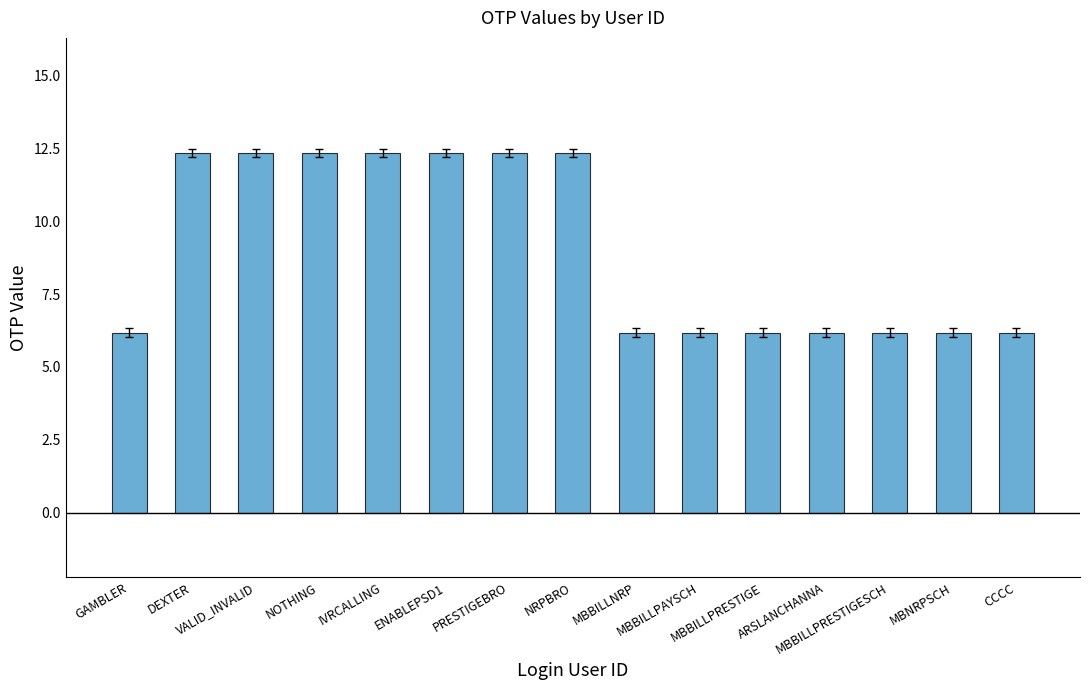

What is the smallest value displayed?

6.2